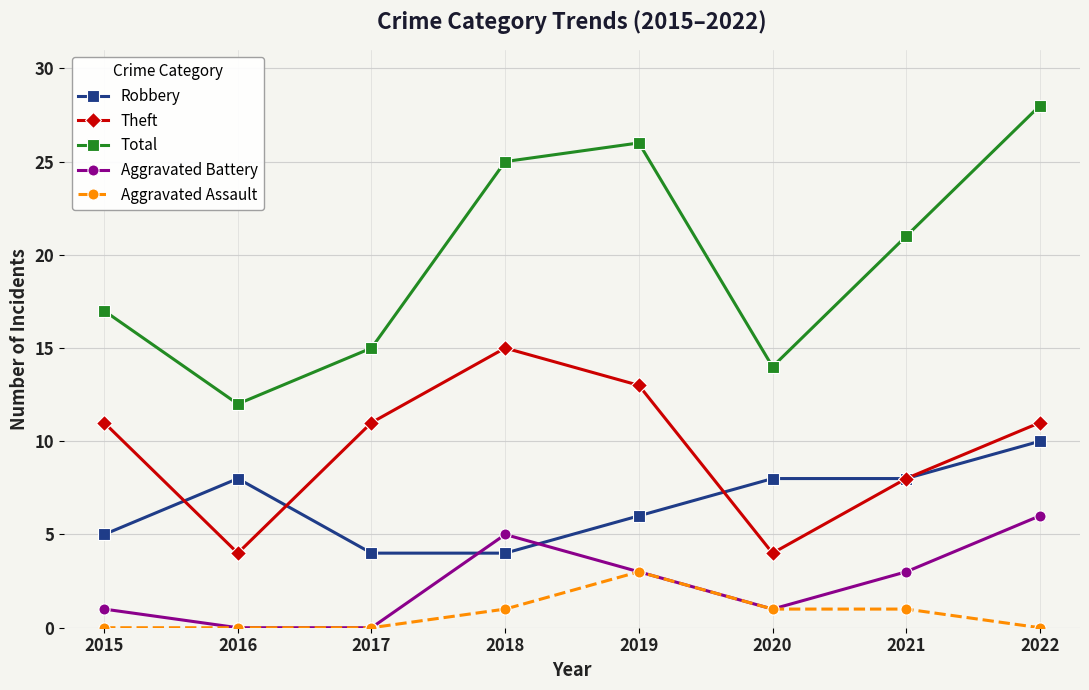

Reading left to right, transcribe all the data shown in this chart.

Robbery: 5	8	4	4	6	8	8	10
Theft: 11	4	11	15	13	4	8	11
Total: 17	12	15	25	26	14	21	28
Aggravated Battery: 1	0	0	5	3	1	3	6
Aggravated Assault: 0	0	0	1	3	1	1	0